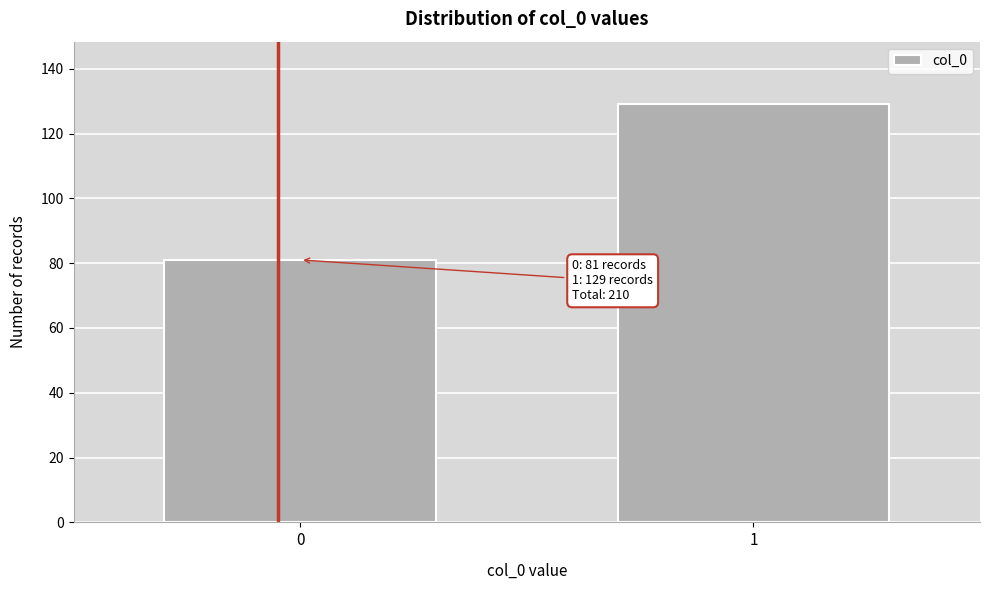

Reading right to left, transcribe all the data shown in this chart.

1=129	0=81